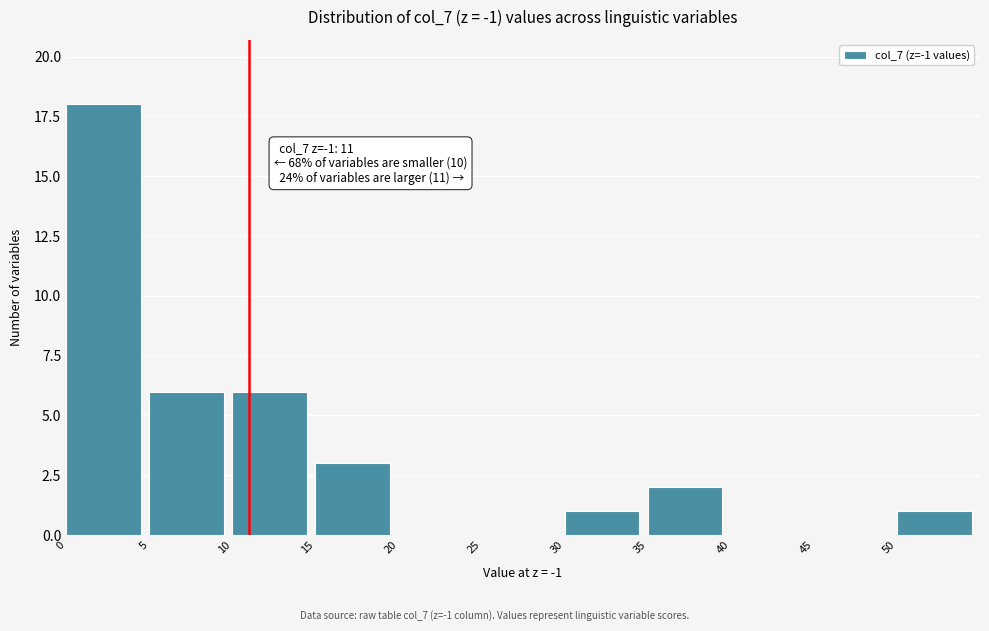

Which range on the x-axis has the tallest bar?

0 to 5